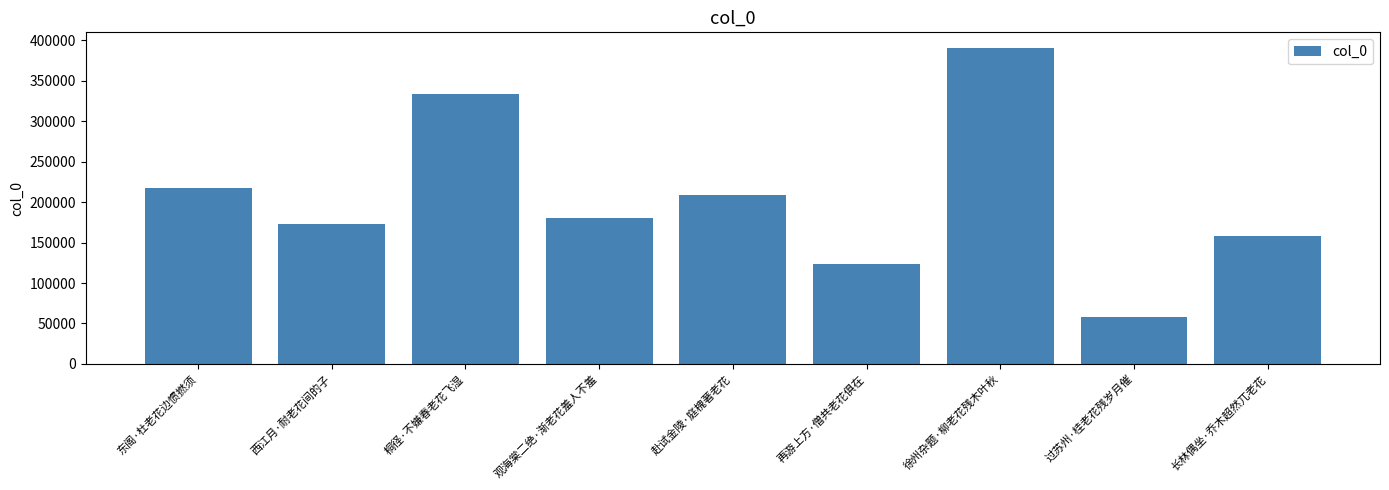

The value at 徐州杂题·柳老花残木叶秋 is 552417. True or false?

False